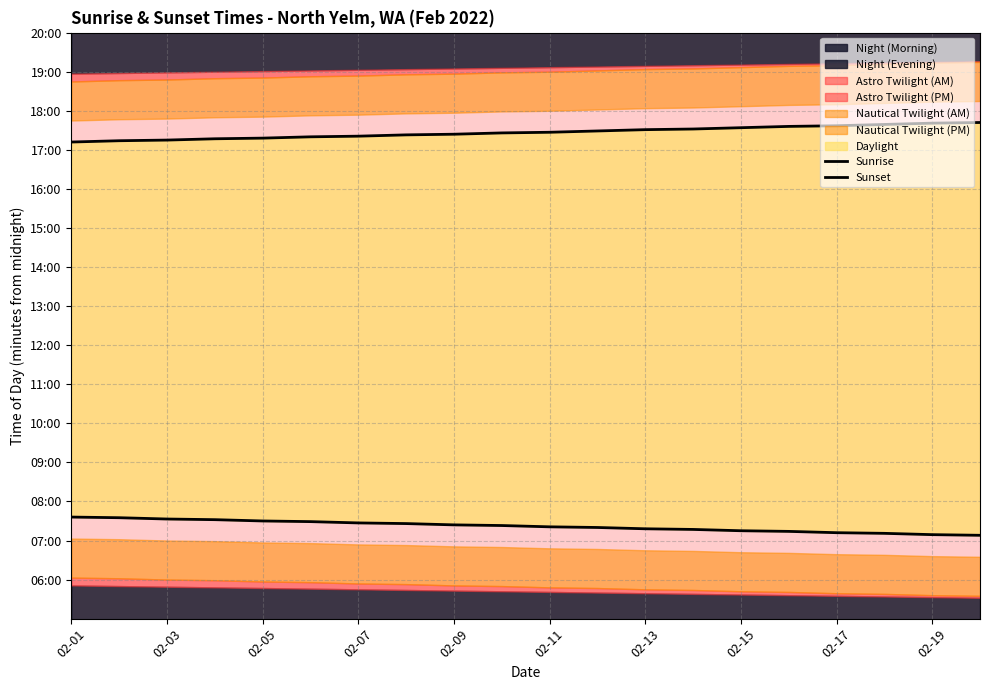

True or false: Sunset and Sunrise cross at least once.

False